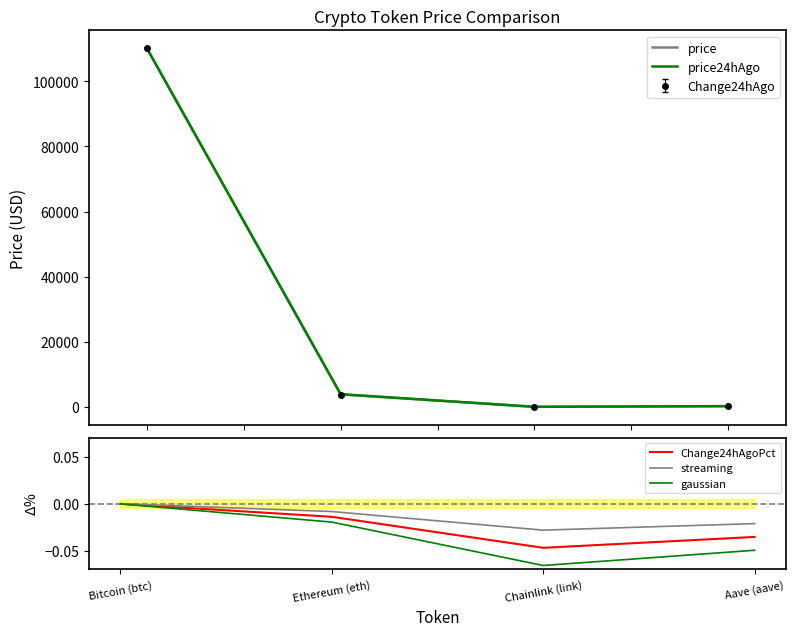

Is it true that gaussian equals -0.0 at Bitcoin (btc)?

True